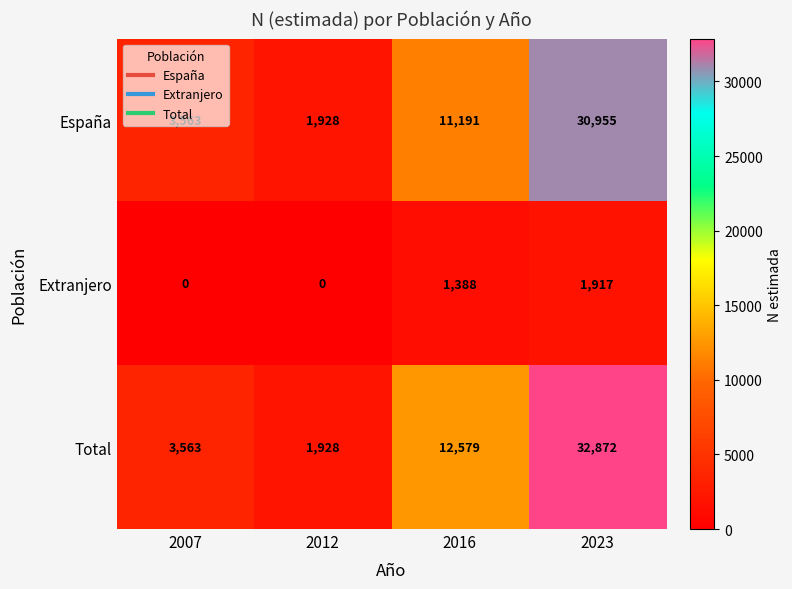

Rank the series by their maximum value, from lowest to highest.

Extranjero, España, Total